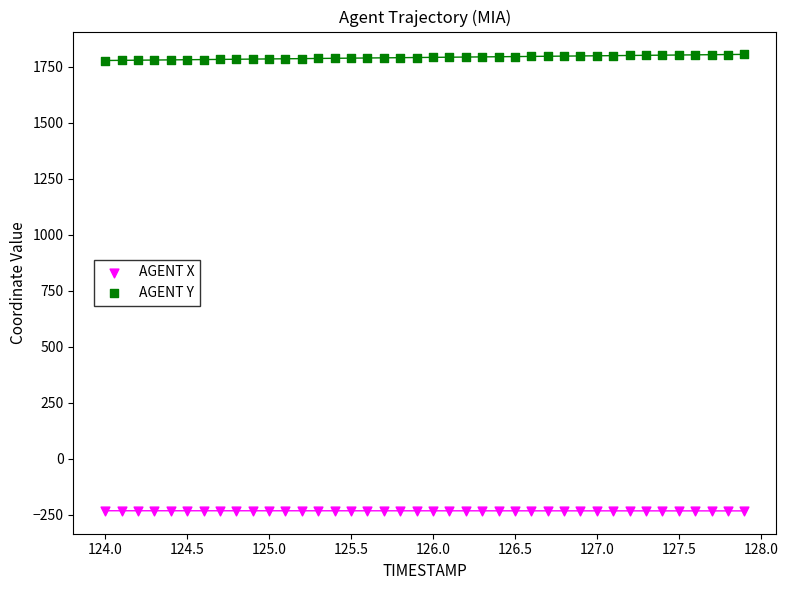

Across all data points, what is the range of X values (max minus min)?

3.9